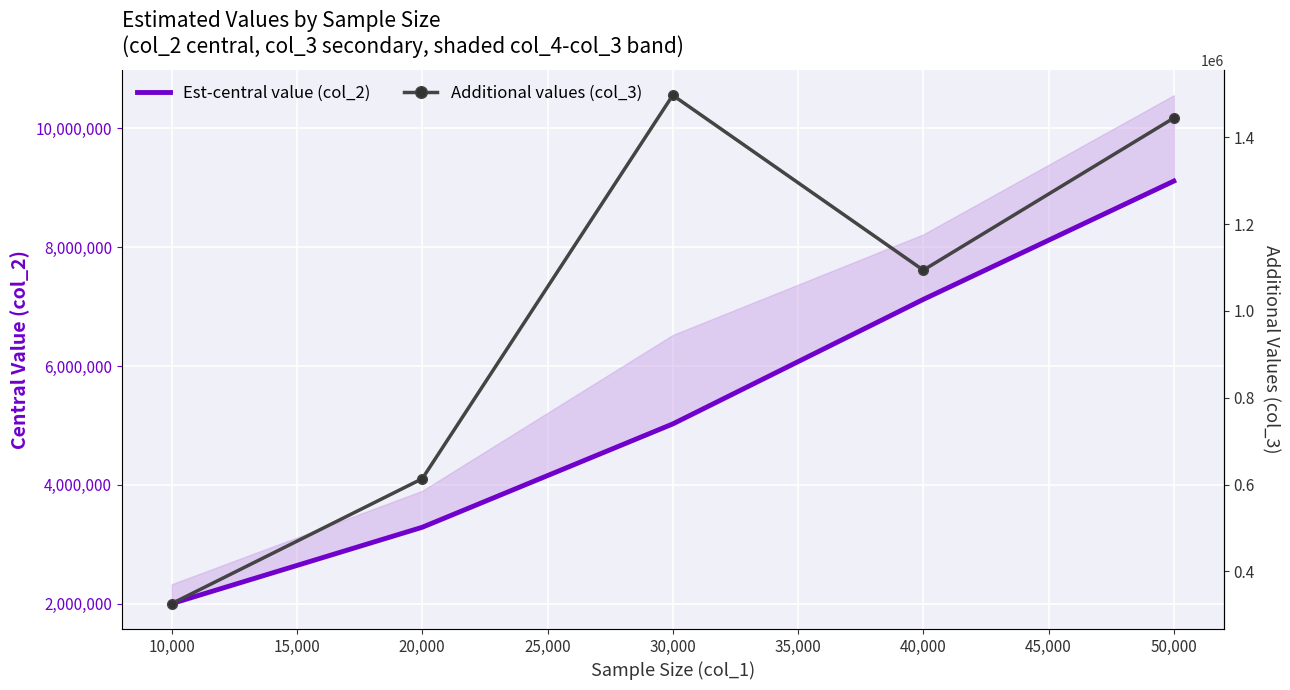

Reading right to left, list all the values displayed in this chart.

Est-central value (col_2): 9113035.0	7121692.8	5026176.8	3287527.0	2002666.3
Additional values (col_3): 1444454.0	1093970.8	1496887.3	613493.2	325753.8